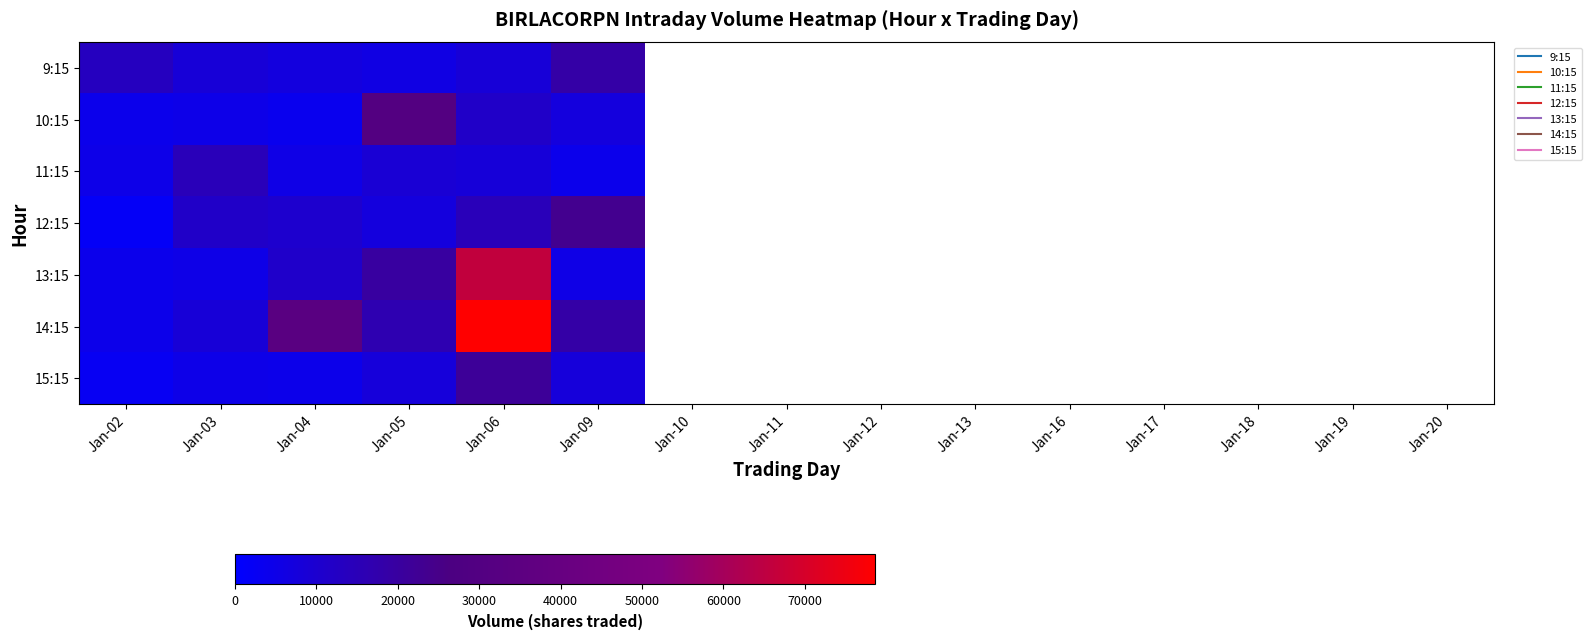

What is the highest value of the 13:15 series?

65972.0